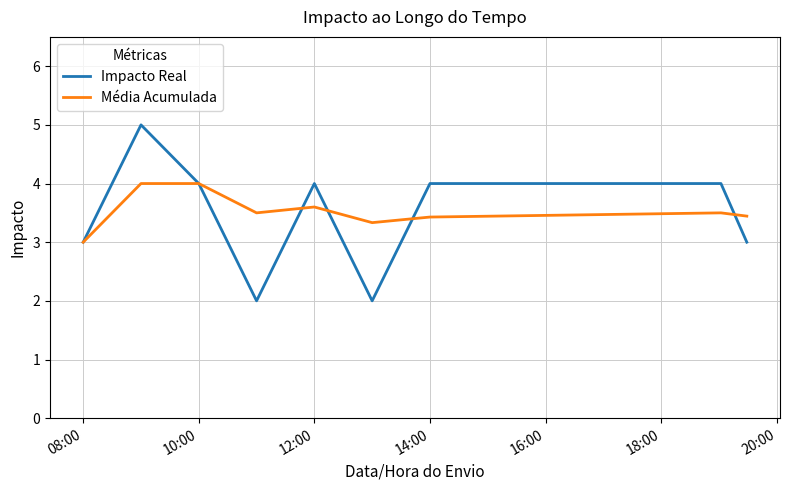

List the series in order of their peak value, highest first.

Impacto Real, Média Acumulada